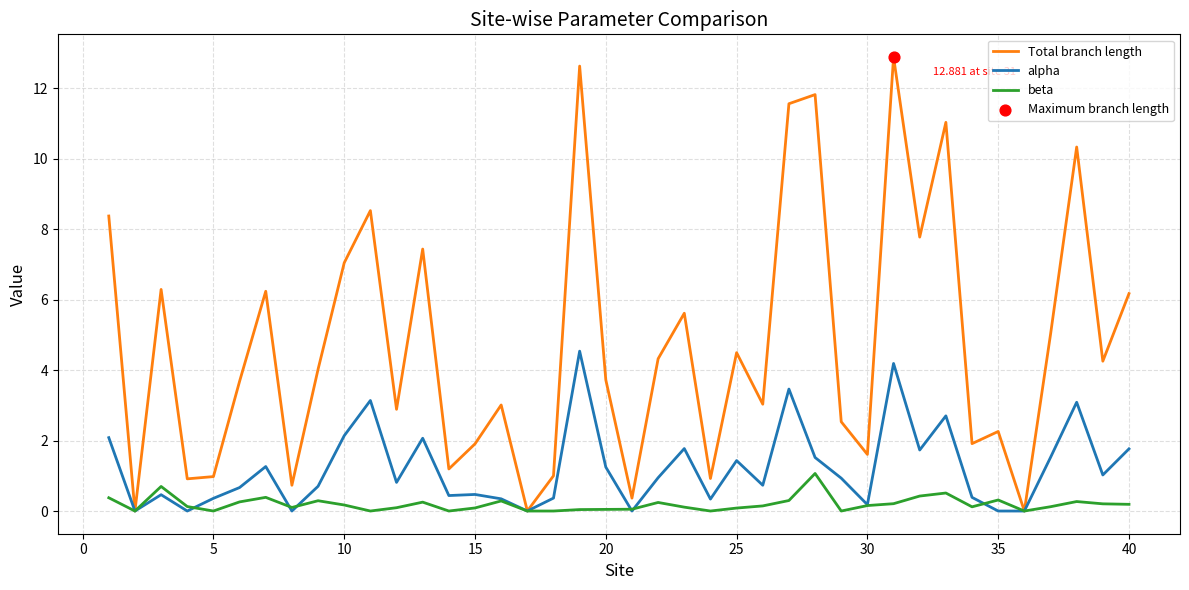

What is the greatest value displayed?

12.9